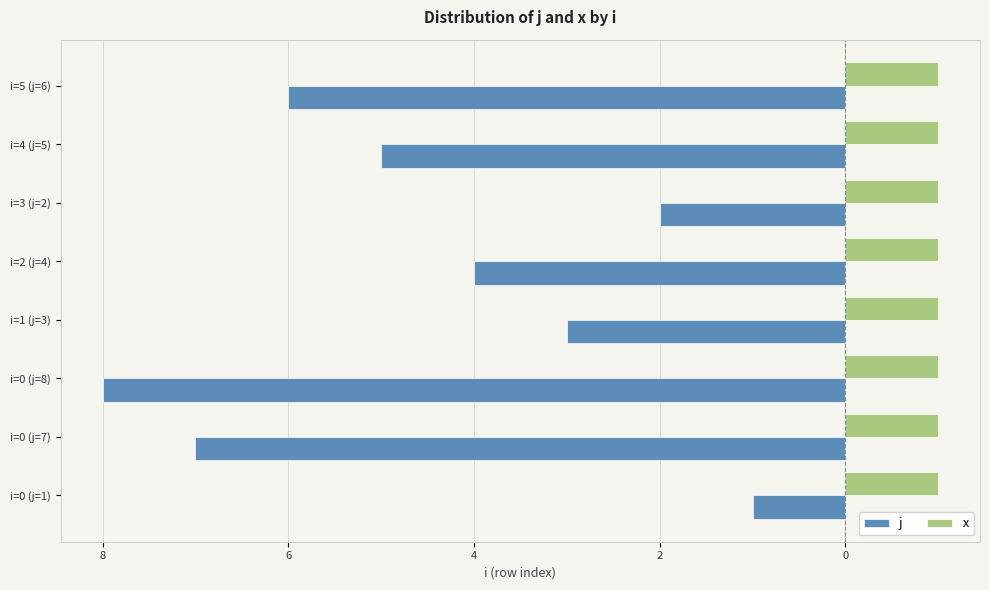

What are all the series names shown in the legend?

j, x